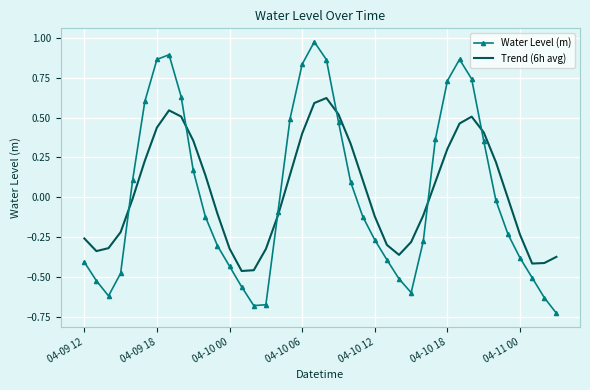

Which series has the largest range (max minus min)?

Water Level (m)